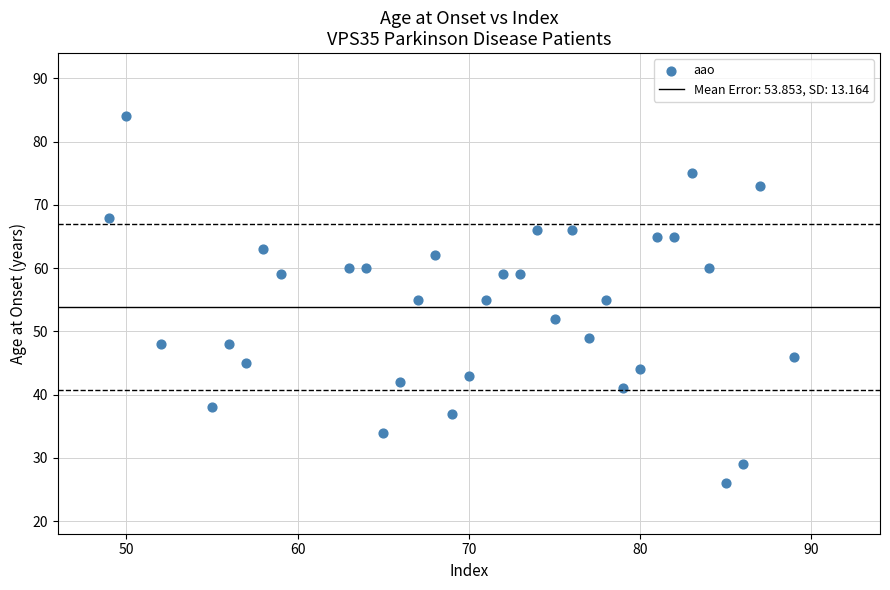

What is the range of X values (max minus min)?

40